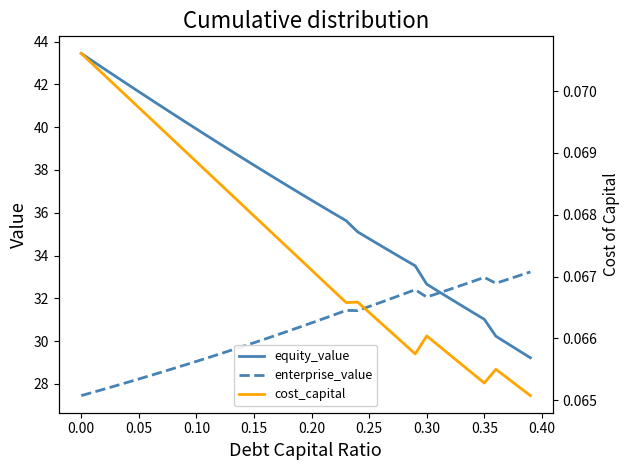

What is the minimum value for enterprise_value?

27.5